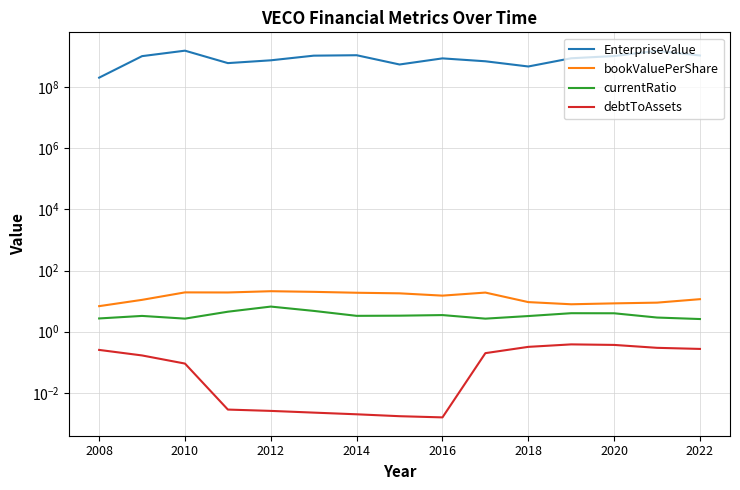

What are all the series names shown in the legend?

EnterpriseValue, bookValuePerShare, currentRatio, debtToAssets